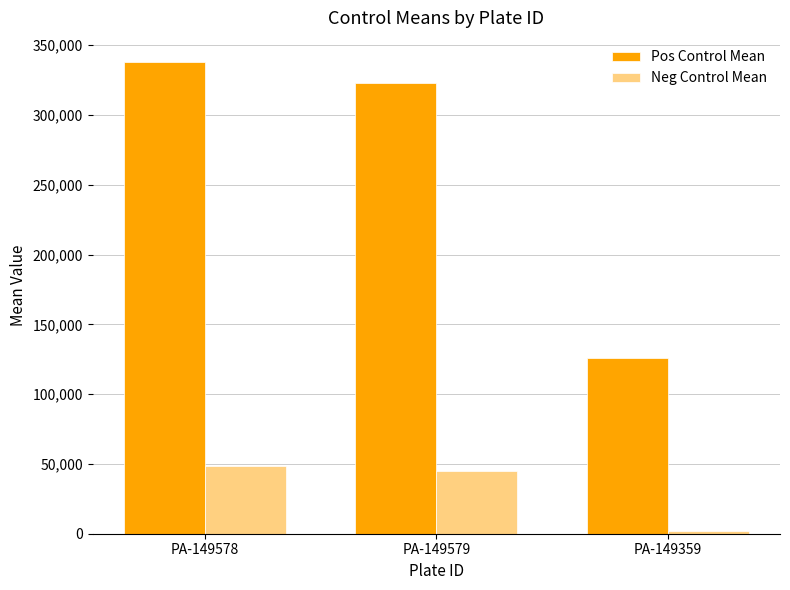

What is the spread (max minus min) of values at PA-149579?

277540